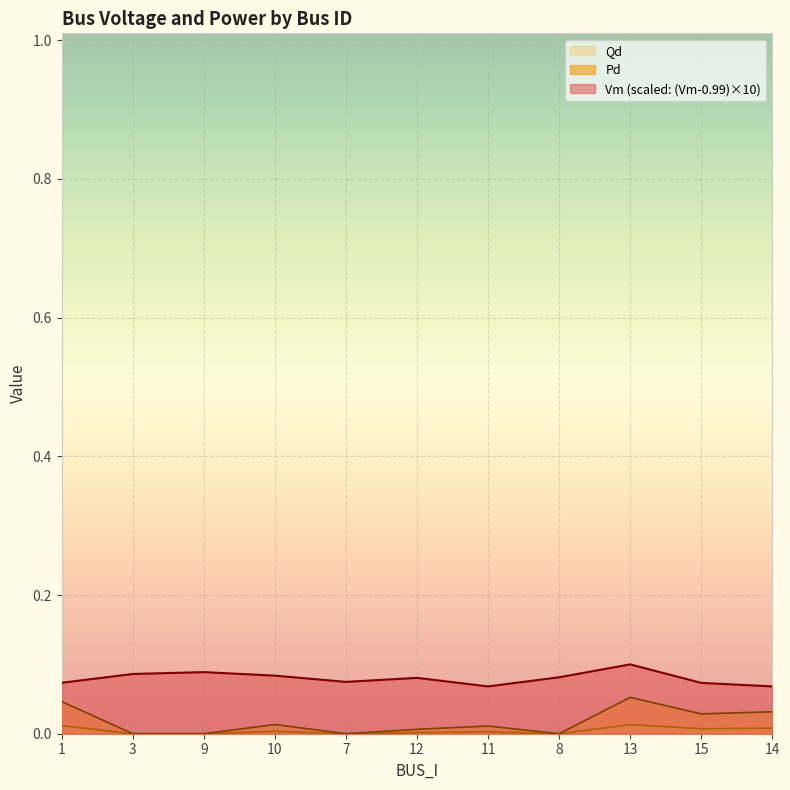

What is the label of the 2nd point from the right?

15